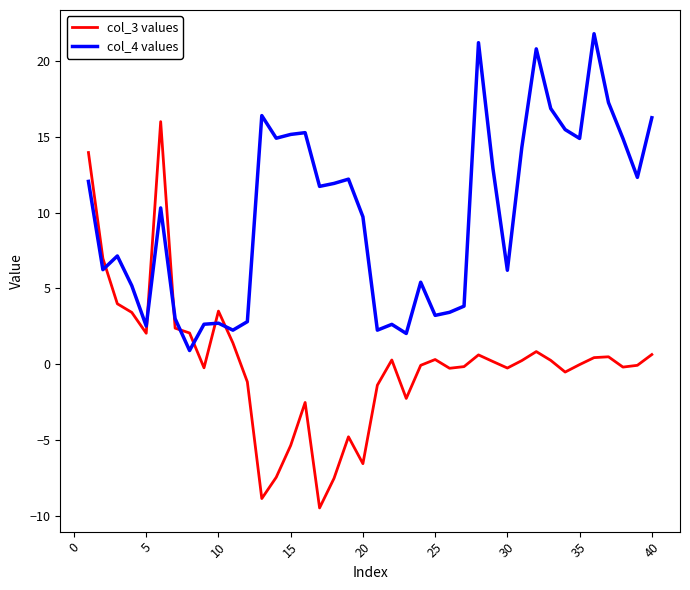

Rank the series by their maximum value, from lowest to highest.

col_3 values, col_4 values